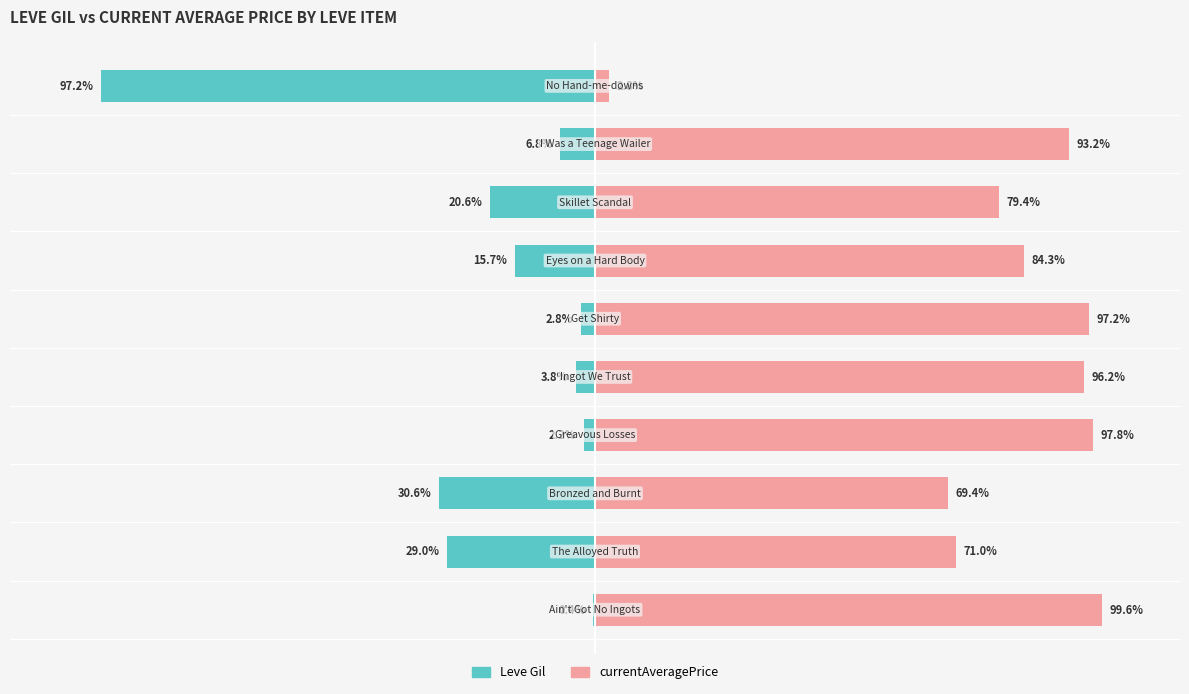

How many values in the Leve Gil series exceed -6?

4